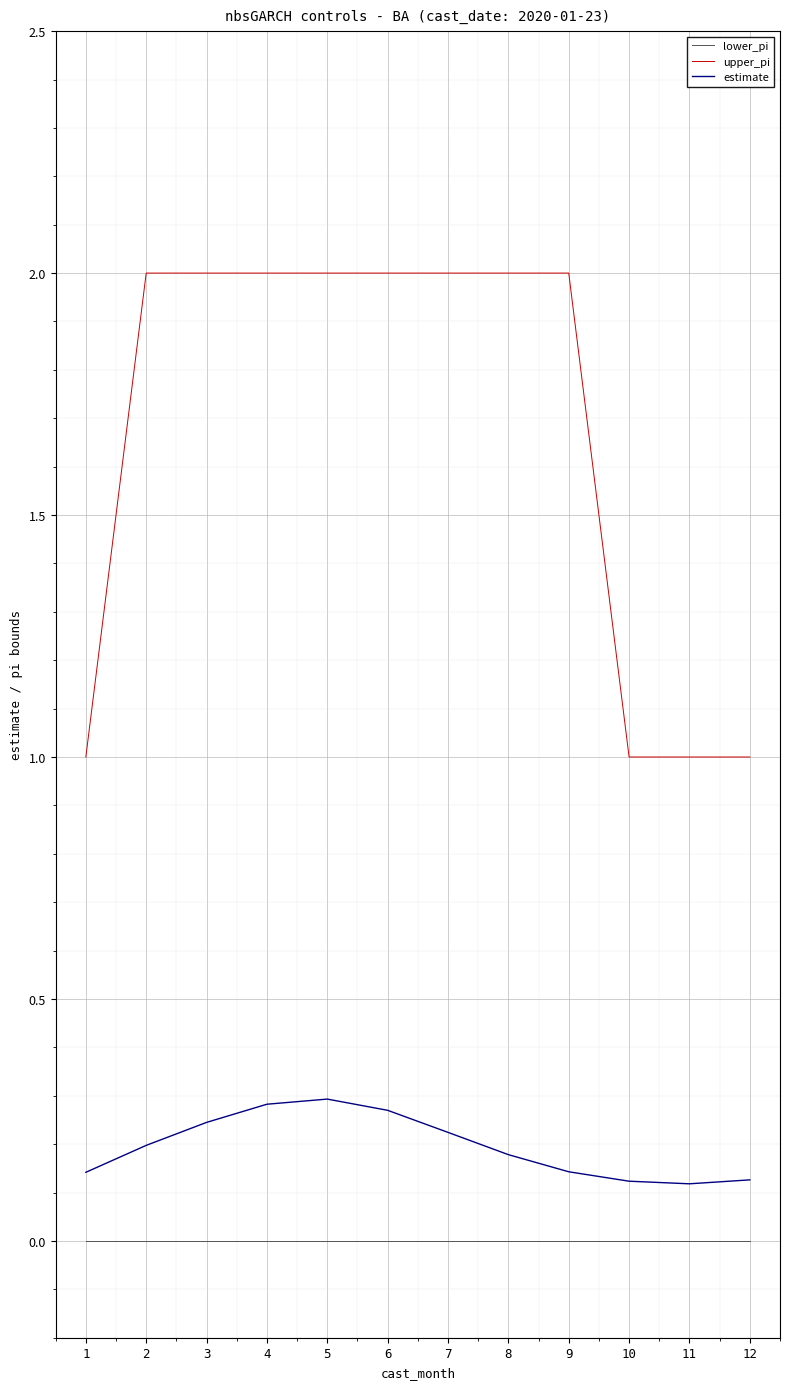

True or false: estimate and upper_pi cross at least once.

False